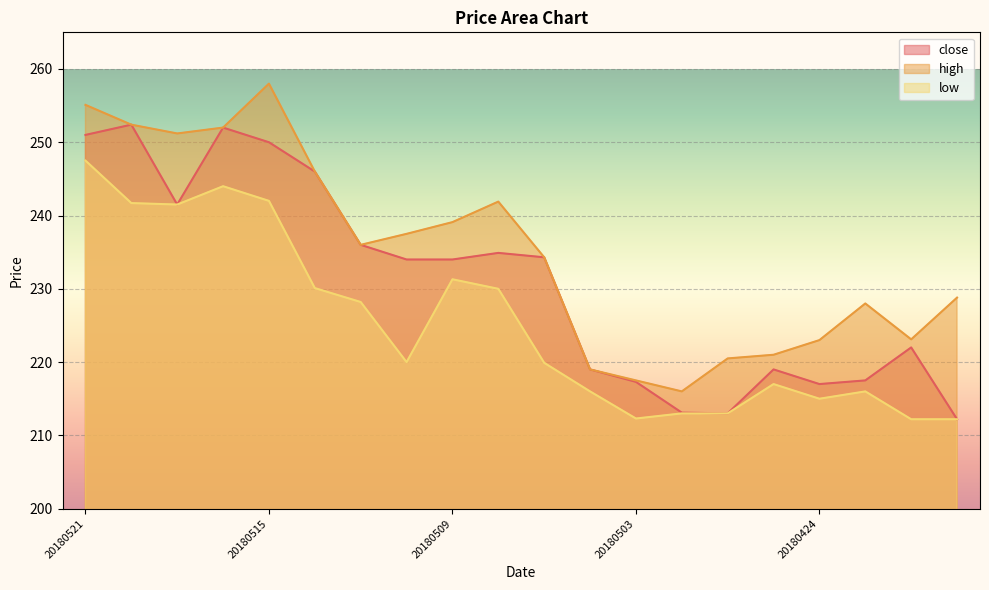

The value of high at 20180509 is 81.7. True or false?

False